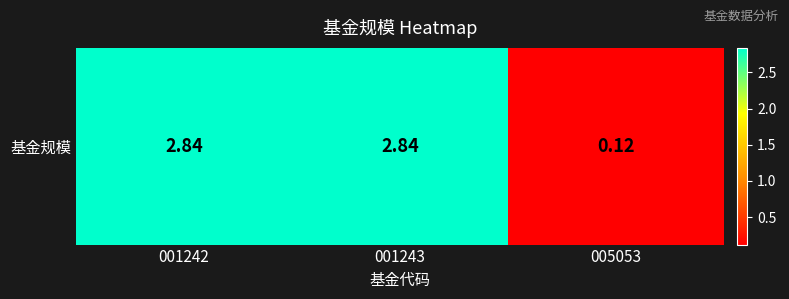

What is the change in value from 001242 to 005053?

-2.7